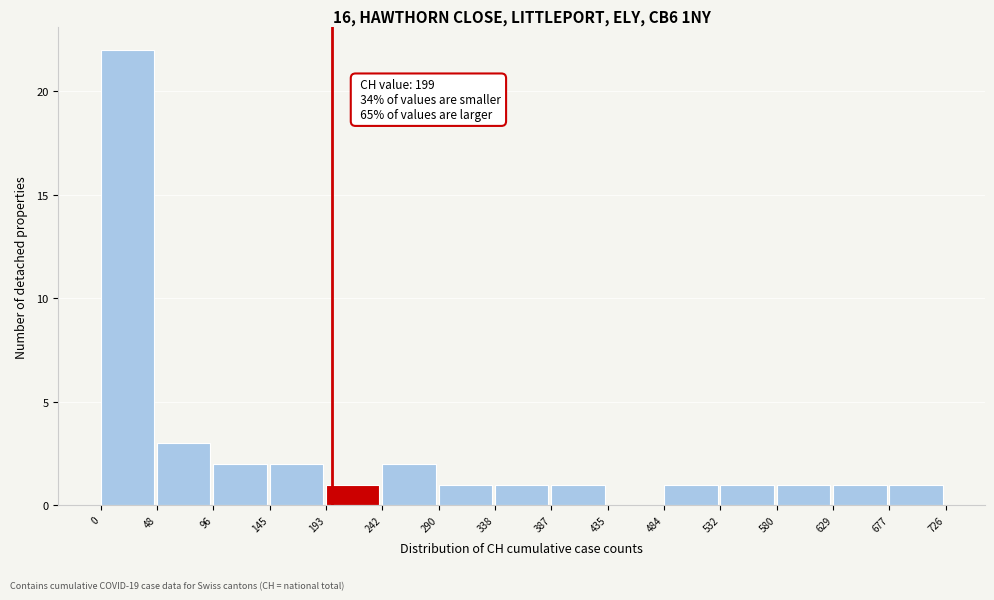

Over which range of the x-axis is the bar tallest?

0 to 48